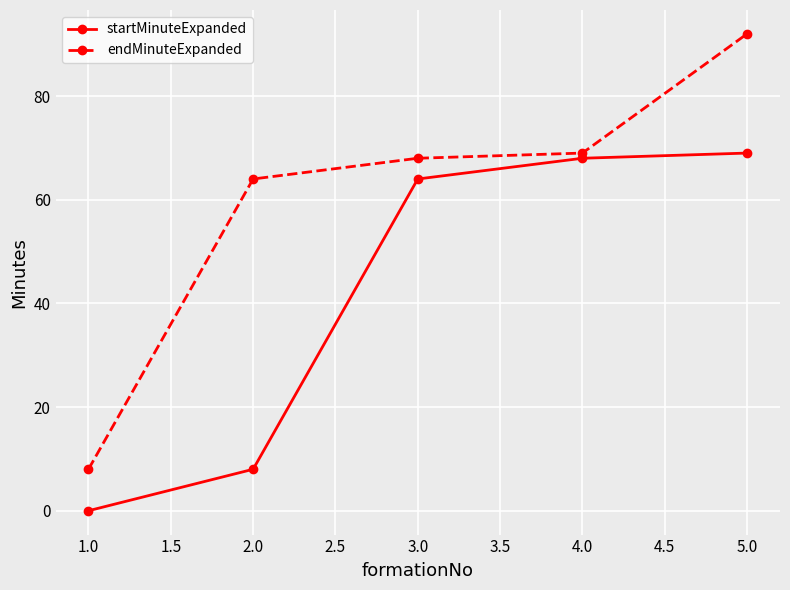

Does the chart display data point markers on the line(s)?

Yes